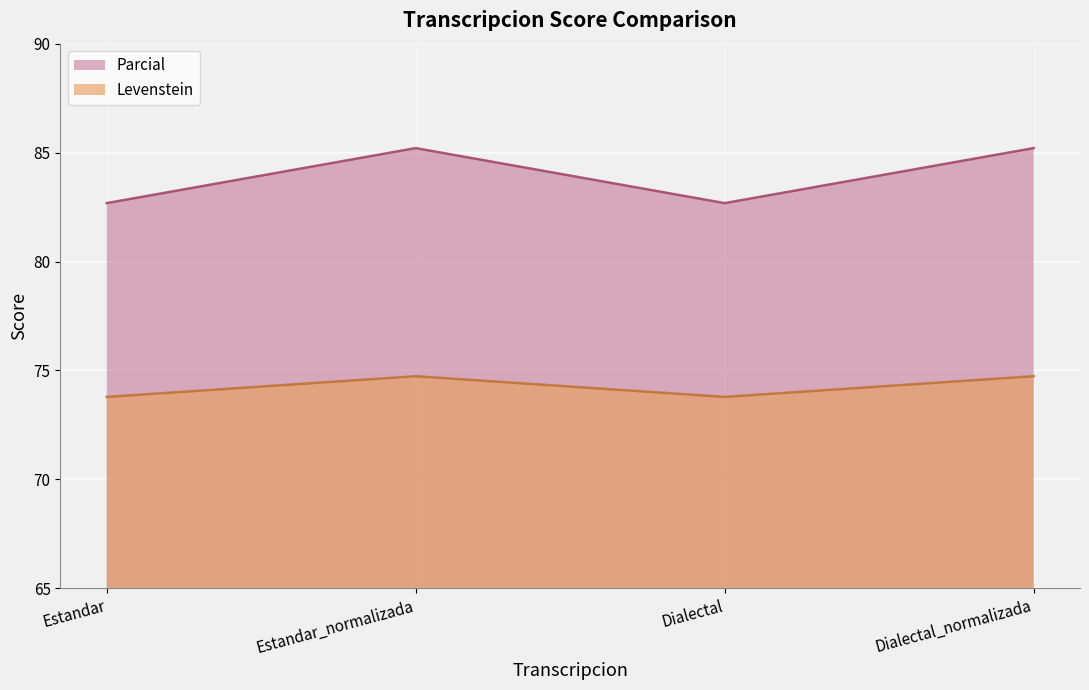

True or false: Parcial and Levenstein intersect in this chart.

False